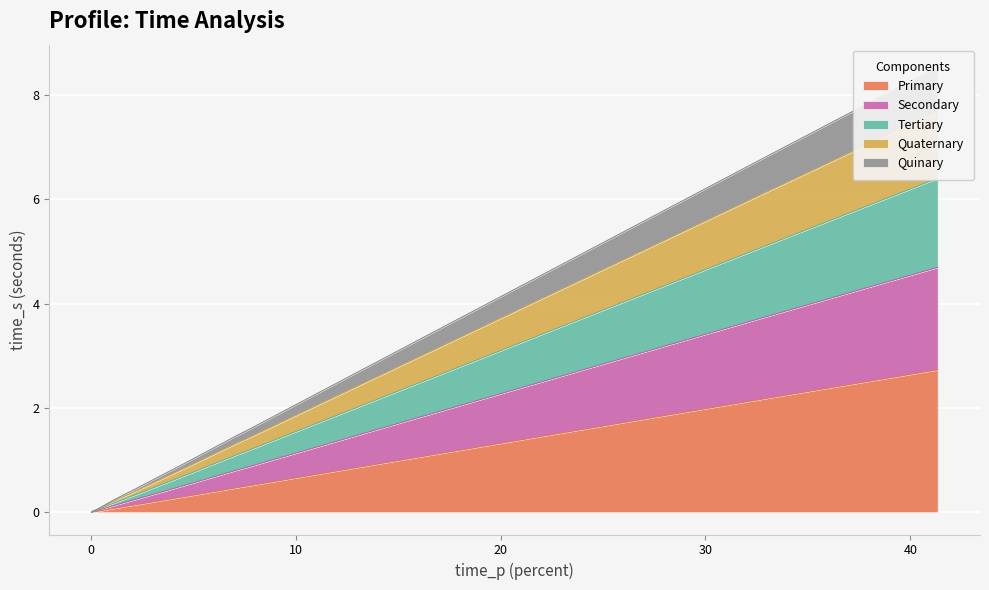

What is the average value?

1.5